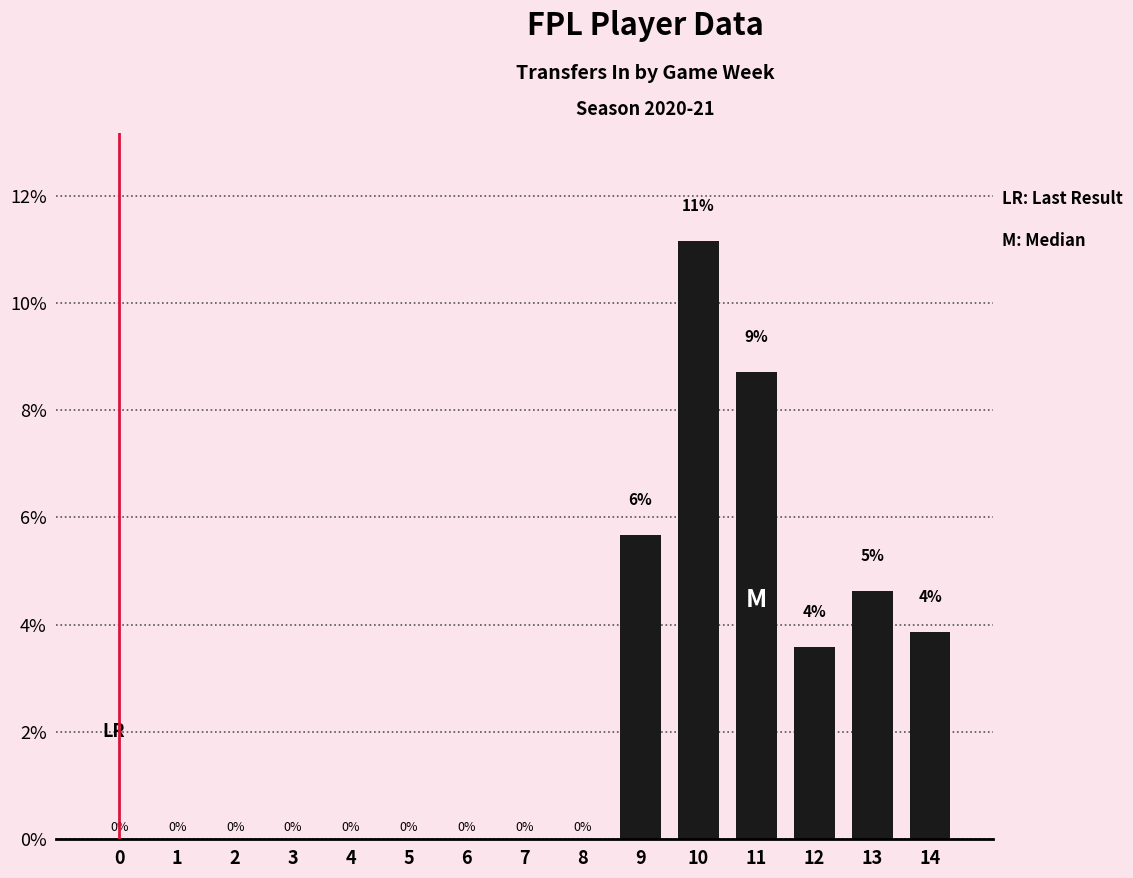

Which category has the highest value across all series?

10